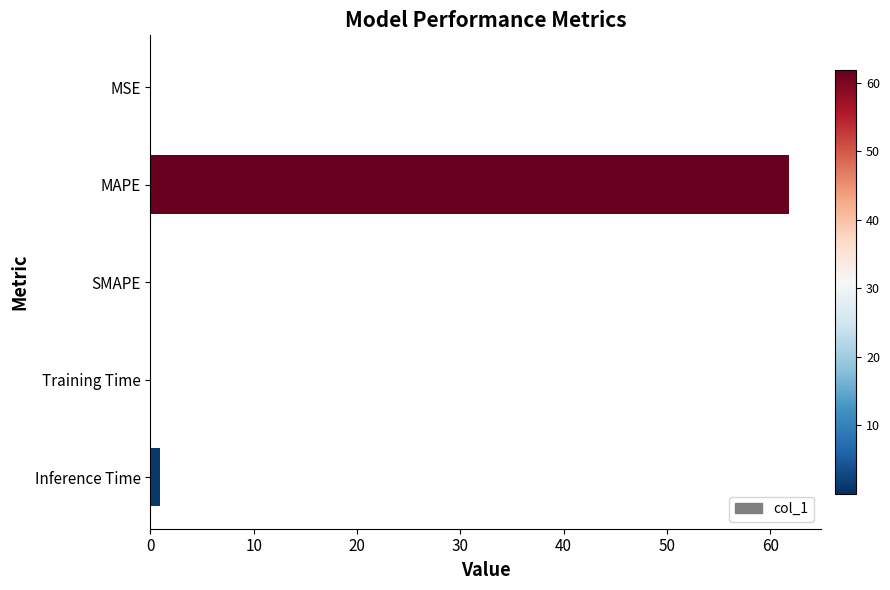

What is the sum of the values at MAPE and SMAPE?

61.8